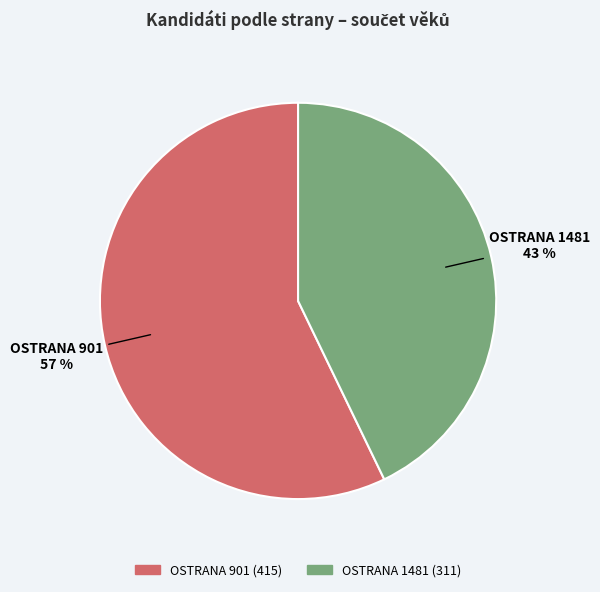

Does any single category account for the majority?

Yes